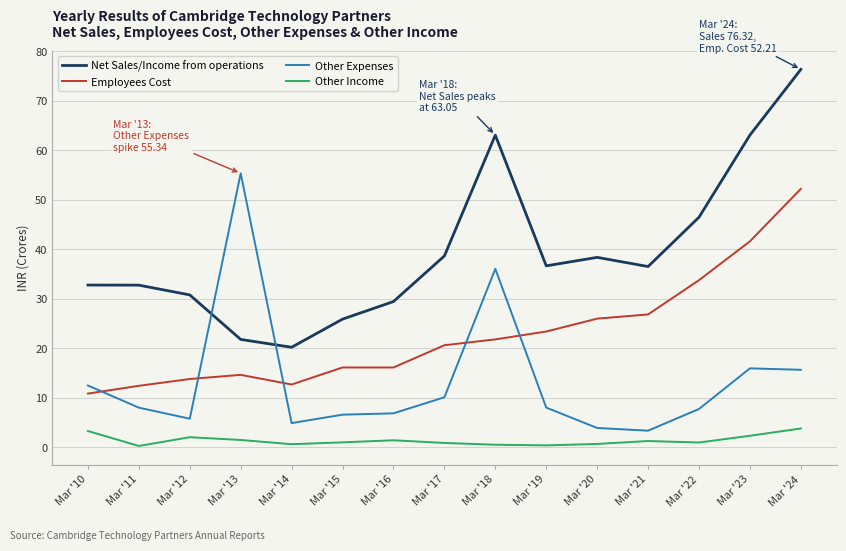

True or false: Employees Cost has a value of 12.4 at Mar '11.

True